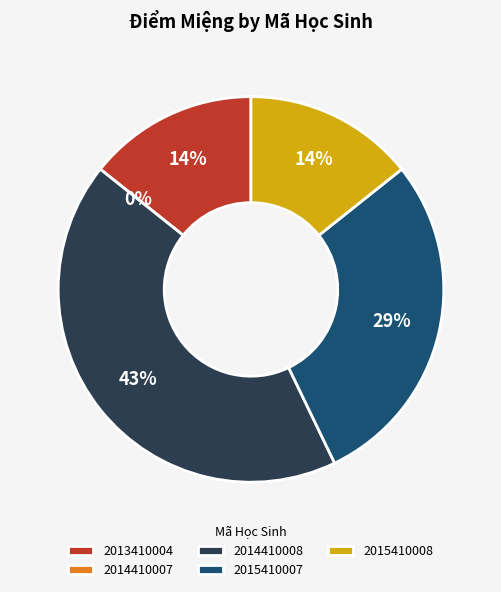

To the nearest percent, what portion does 2014410008 represent?

43%